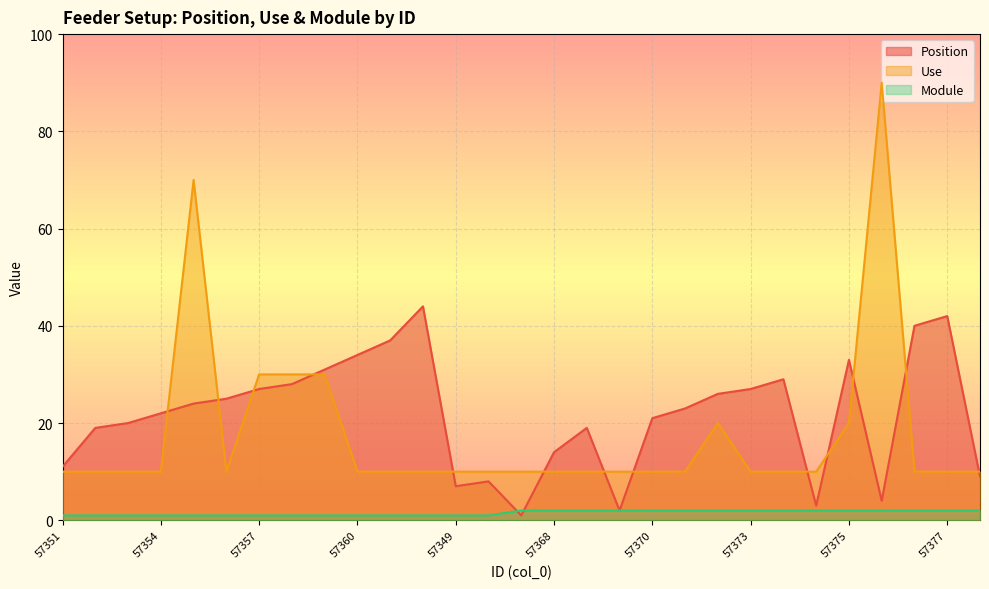

Between 57353 and 57363, which series saw the biggest shift?

Position